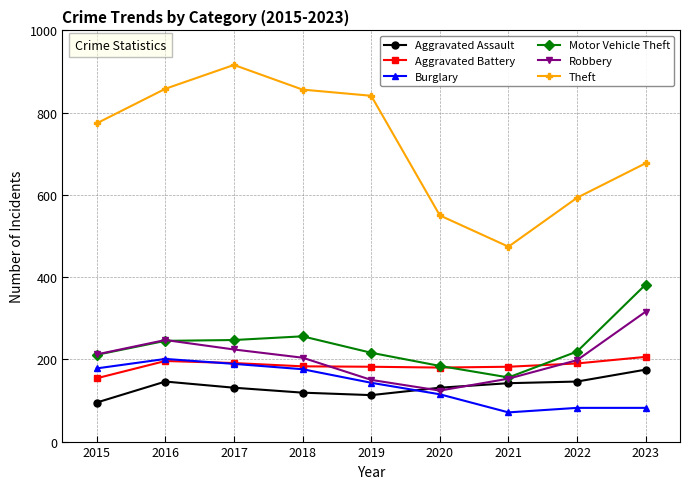

Which series has the largest total across all categories?

Theft